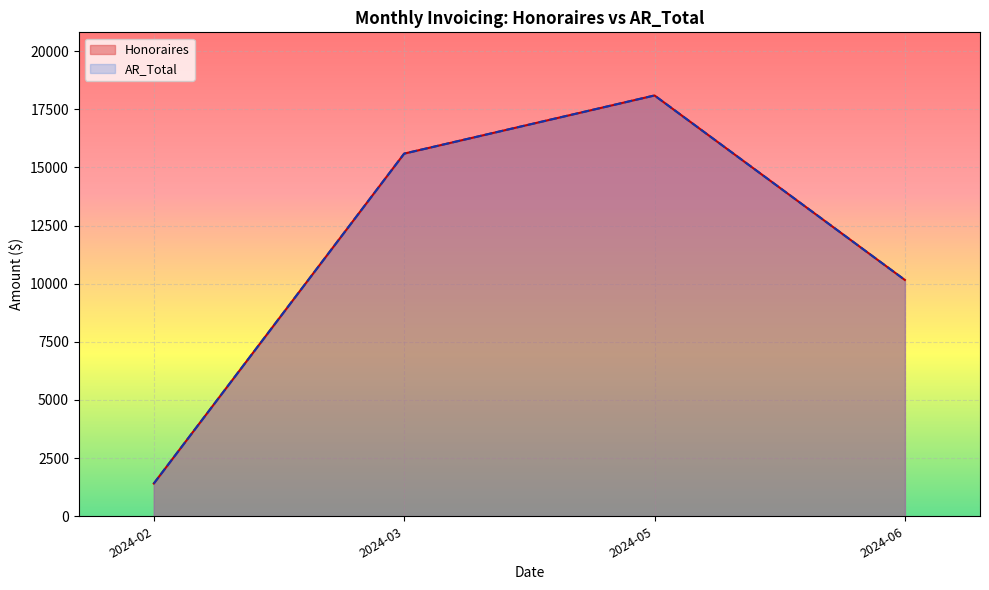

Between 2024-06 and 2024-06, which series saw the biggest shift?

Honoraires